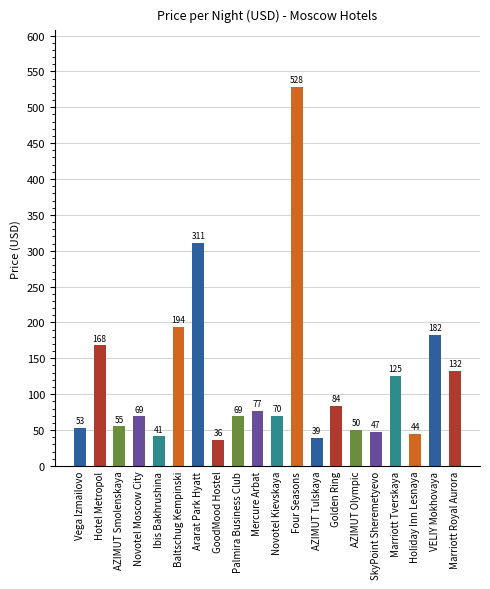

Which category has the lowest value across all series?

GoodMood Hostel